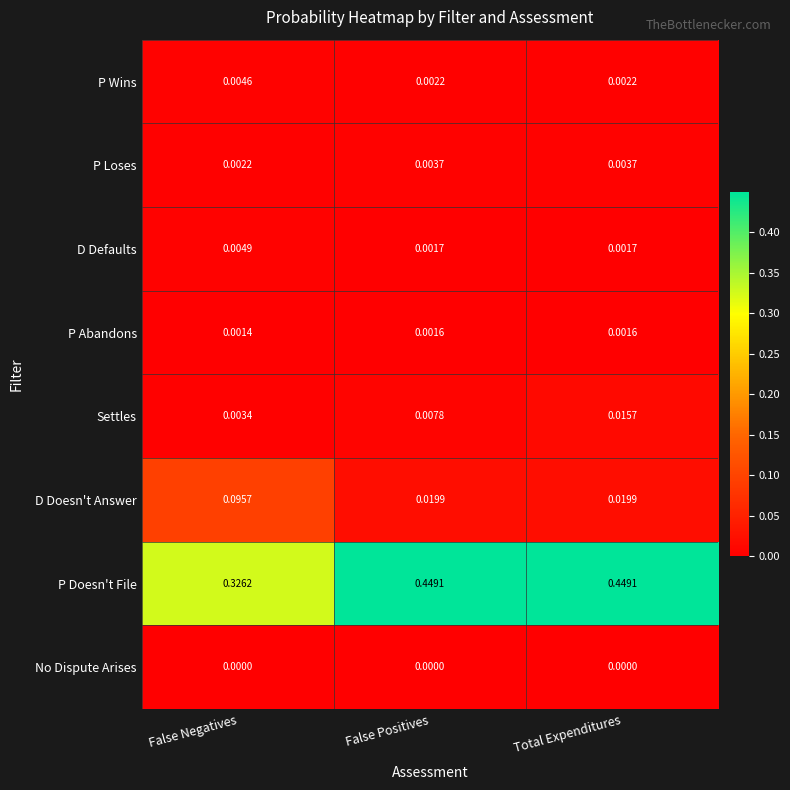

At which category is the sum across all series the highest?

Total Expenditures